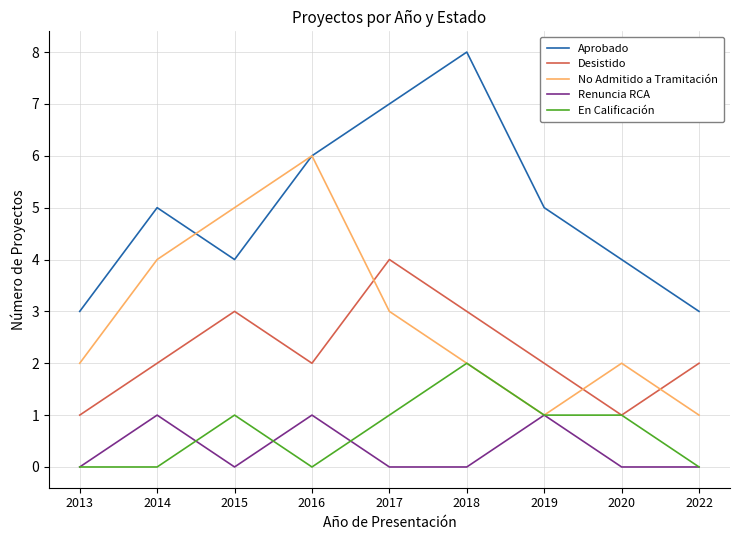

Is the value of En Calificación at 2018 greater than the value of Desistido at 2018?

No